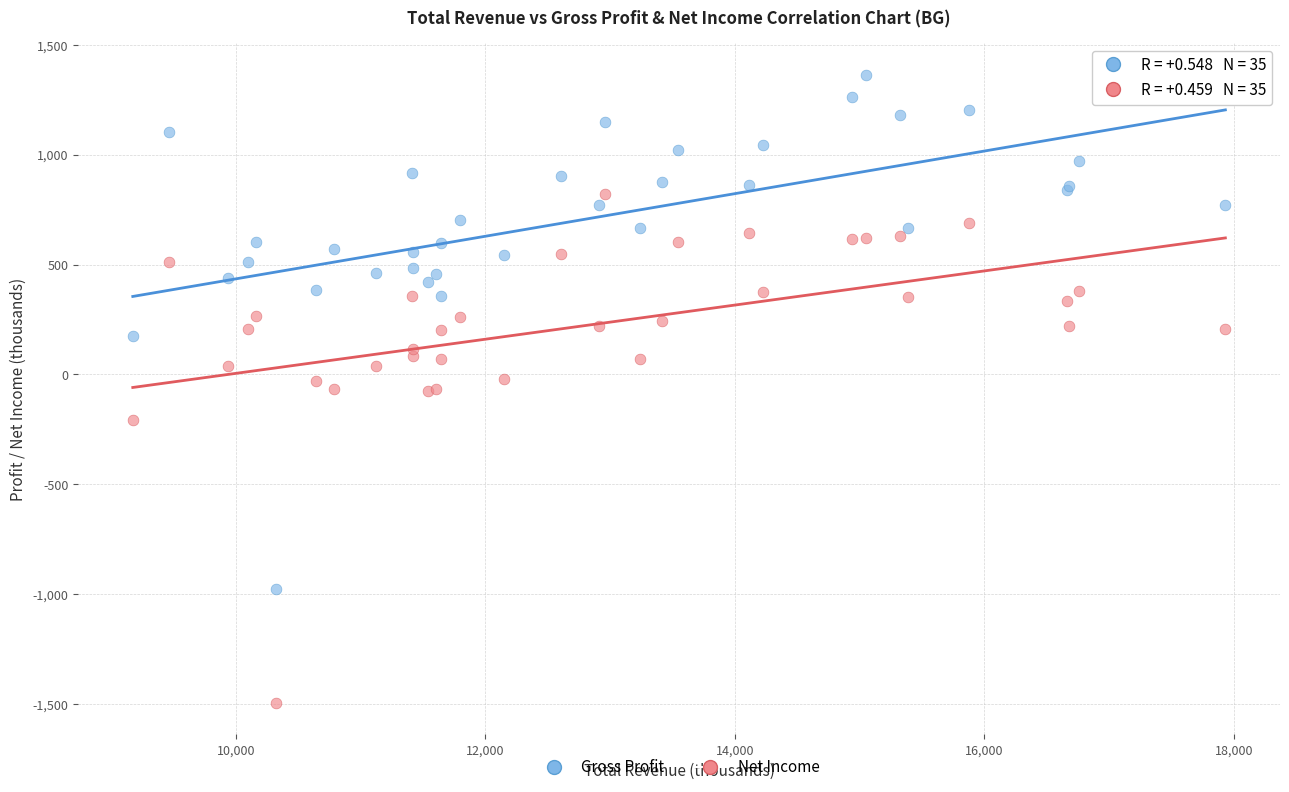

In the Net Income series, what Y value is closest to -336?

-207